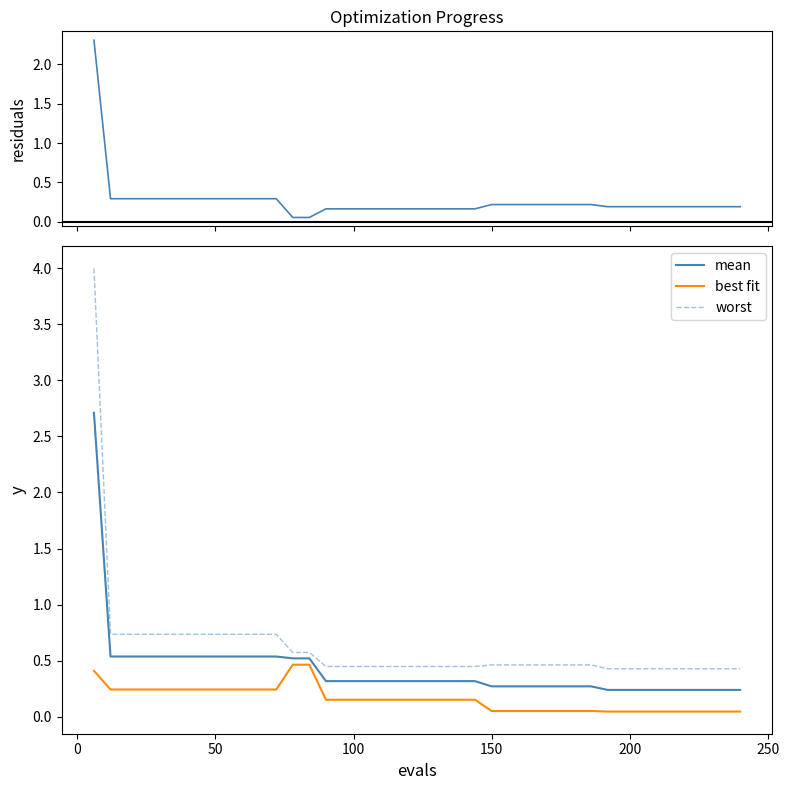

What is the maximum value for mean?

2.7